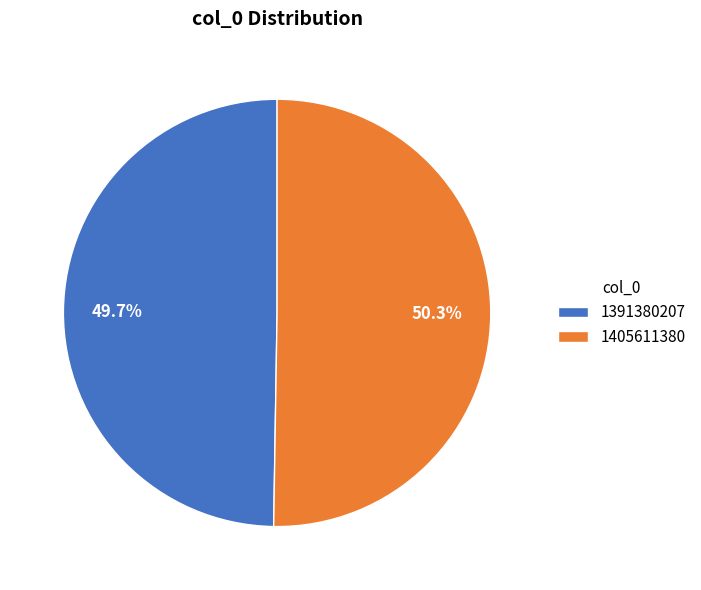

To the nearest percent, what portion does 1391380207 represent?

50%